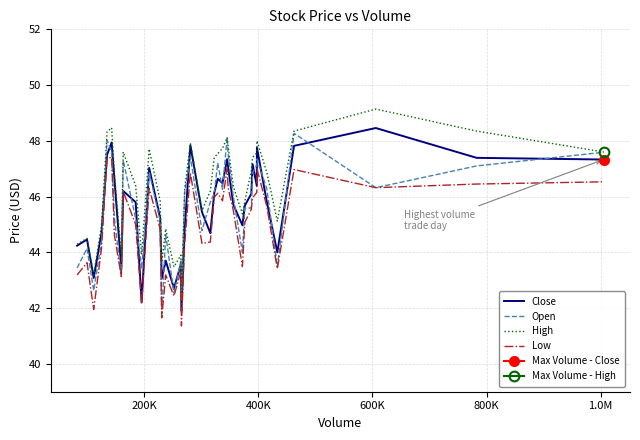

What is the lowest value of the Open series?

41.8